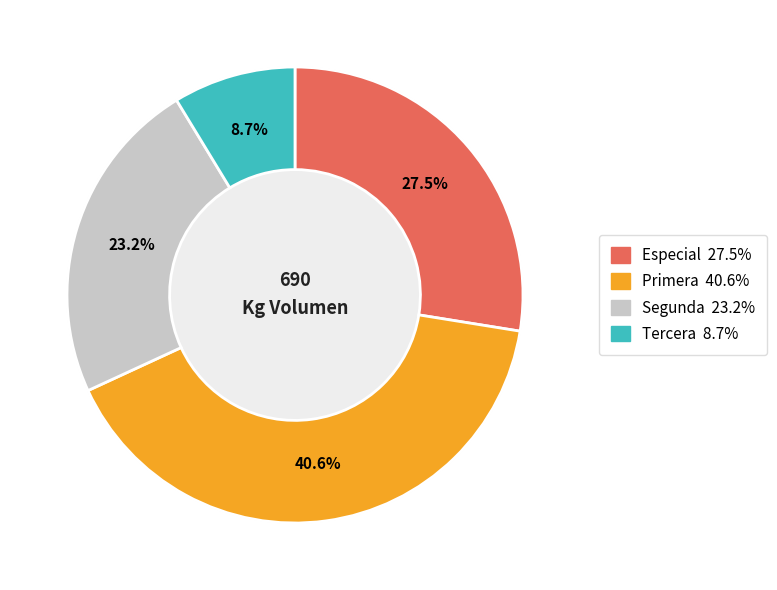

What is the change in value from Primera to Segunda?

-120